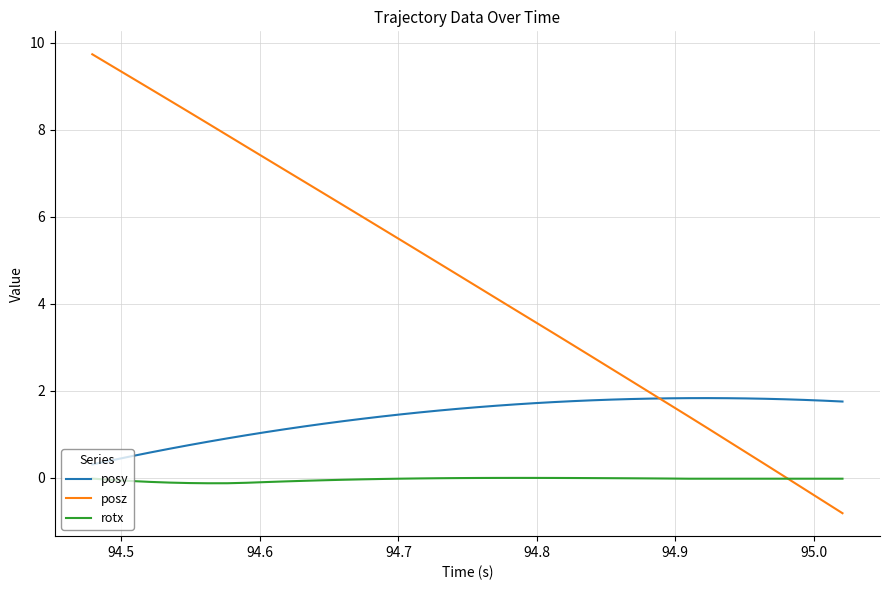

List the series in order of their peak value, highest first.

posz, posy, rotx